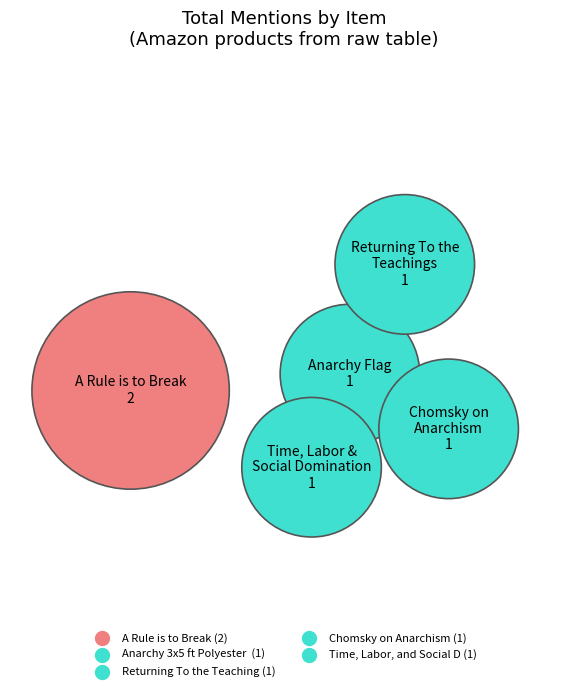

To the nearest percent, what is the average slice percentage?

20%